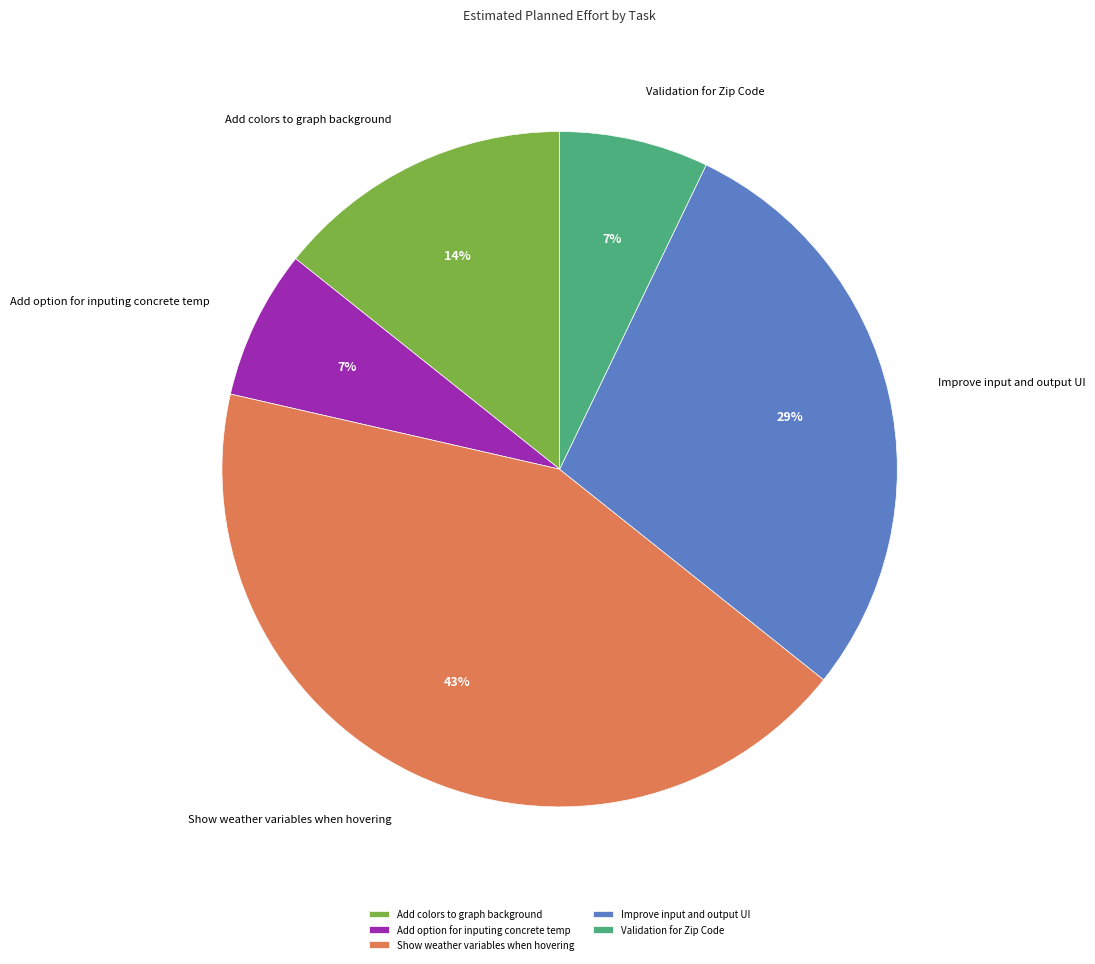

What percentage is the Add option for inputing concrete temp slice, to the nearest percent?

7%